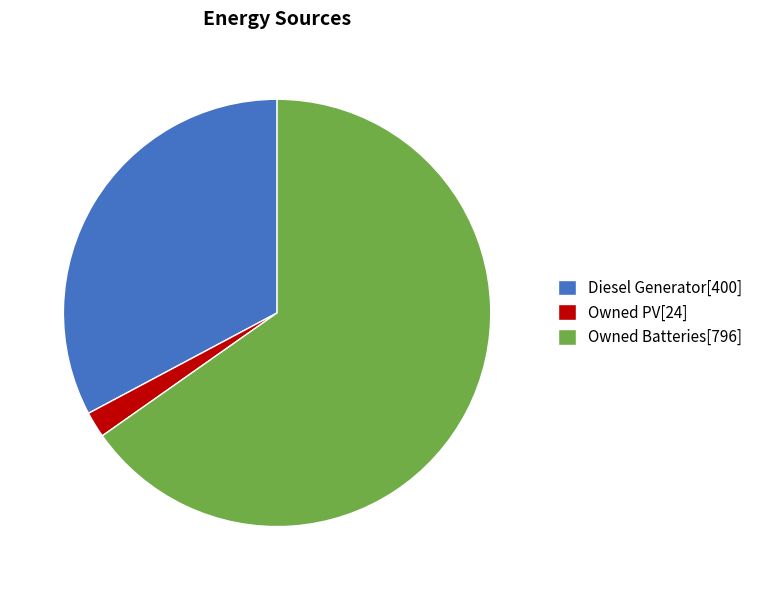

Rank the categories by value from lowest to highest.

Owned PV, Diesel Generator, Owned Batteries